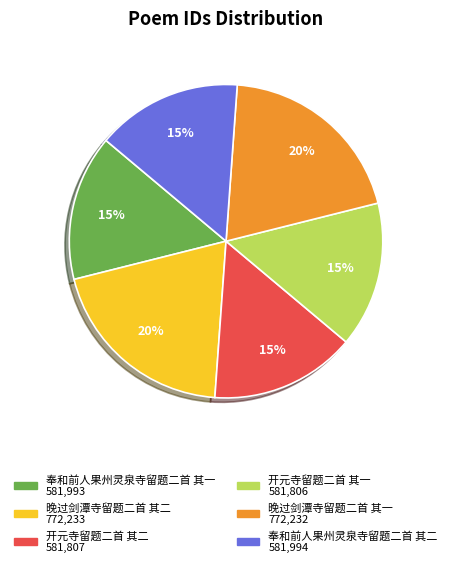

The 晚过剑潭寺留题二首 其二 slice represents 20% of the pie. True or false?

True